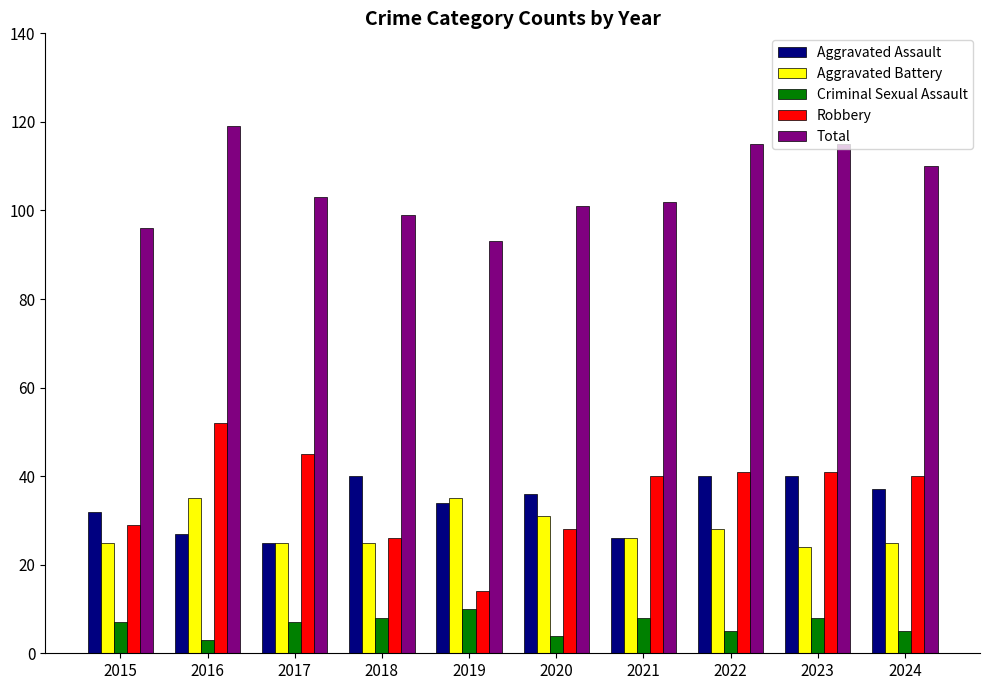

Does the chart contain stacked bars?

No